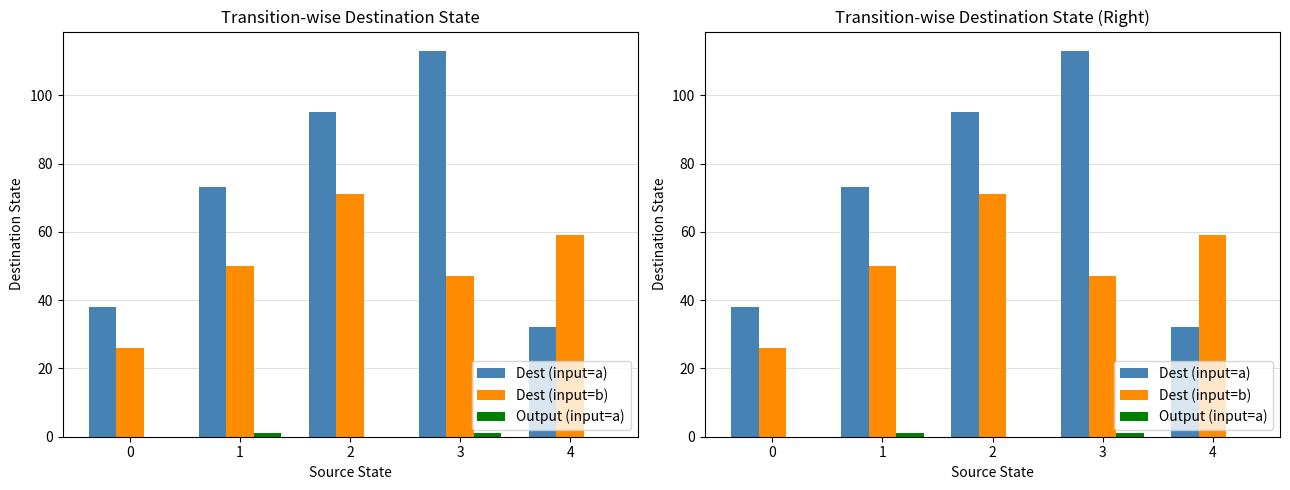

What is the value of the Dest (input=a) bar at the 2nd from the left?

73